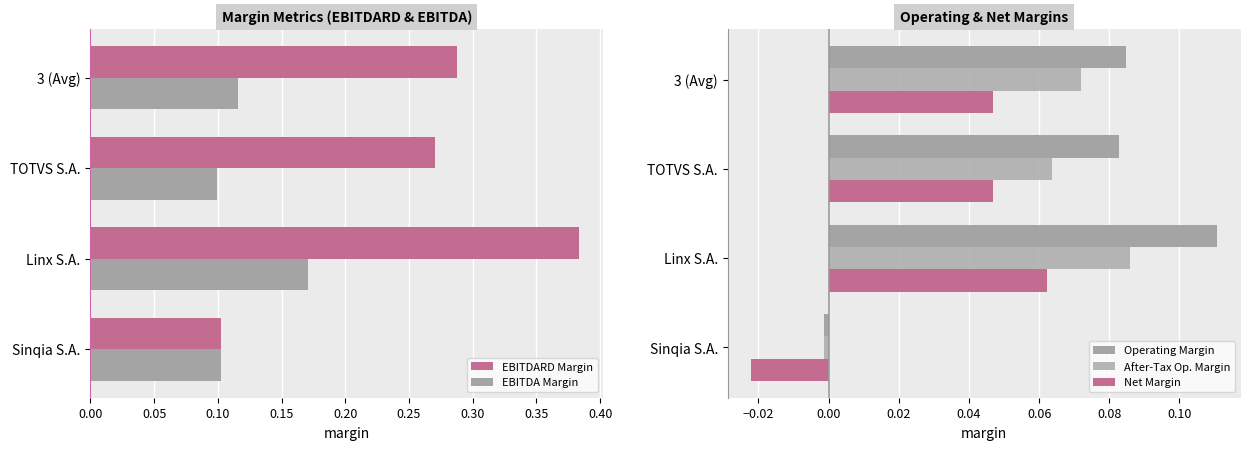

What are all the series names shown in the legend?

EBITDARD Margin, EBITDA Margin, Operating Margin, After-Tax Op. Margin, Net Margin